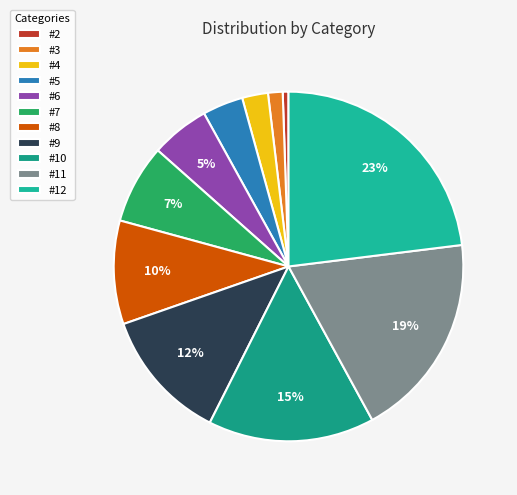

What percentage is the #8 slice, to the nearest percent?

10%